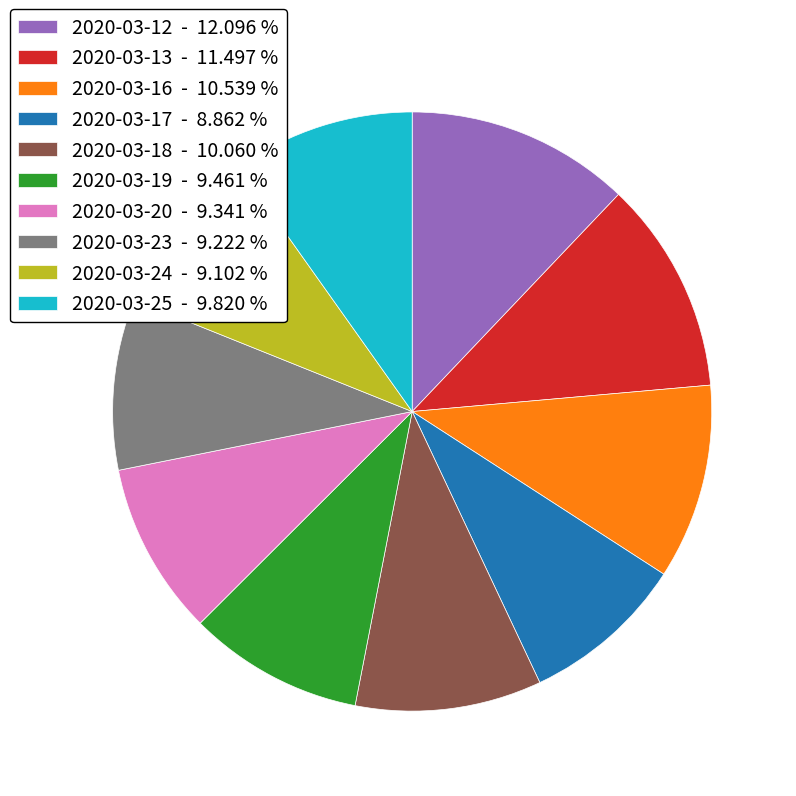

The 2020-03-18 slice represents 10% of the pie. True or false?

True